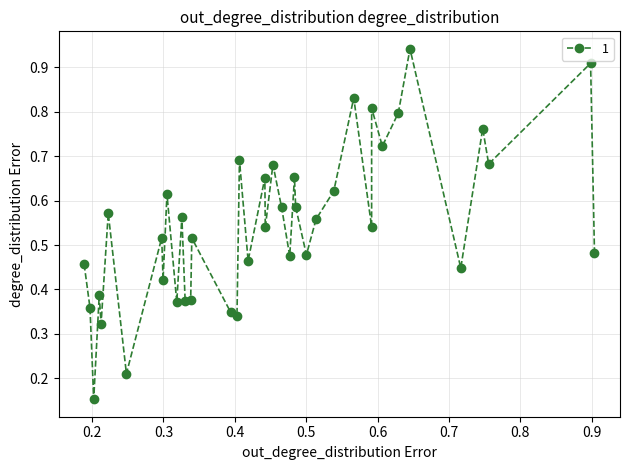

How many points are lower than both their immediate neighbors (excluding endpoints)?

15